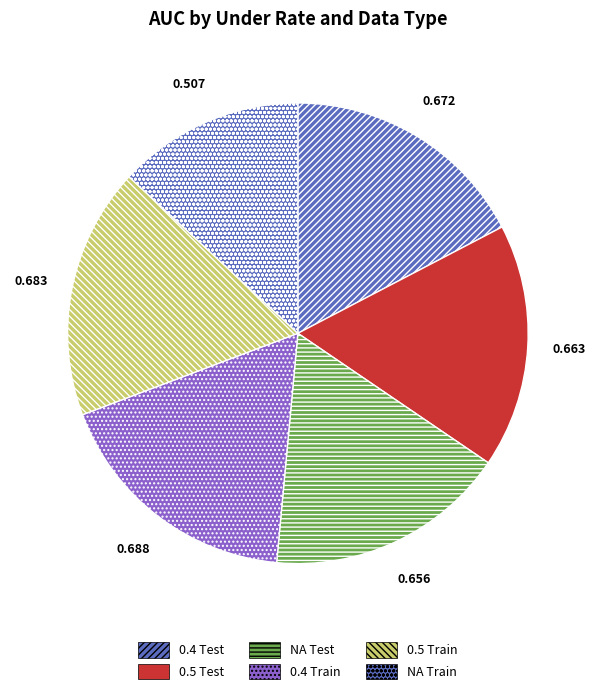

Which category has the smallest portion of the pie?

NA Train